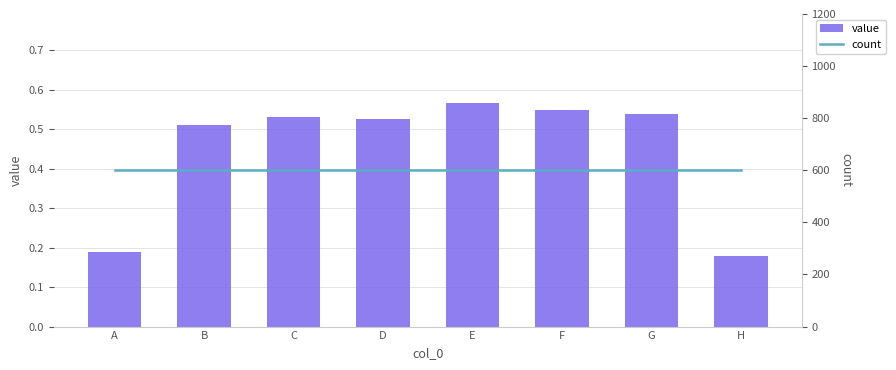

Does the chart contain any negative values?

No